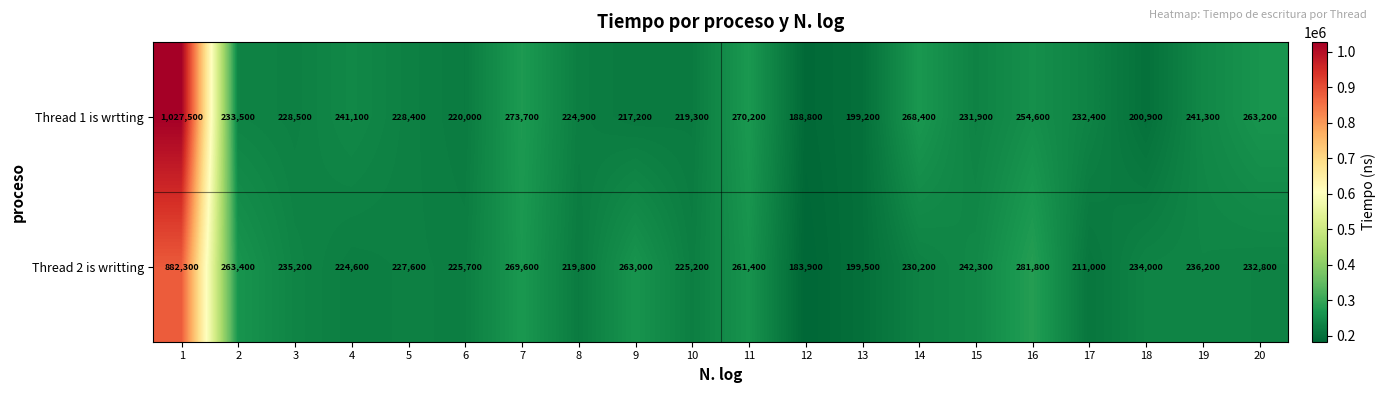

The Thread 1 is wrtting series shows 188800 at 12. True or false?

True